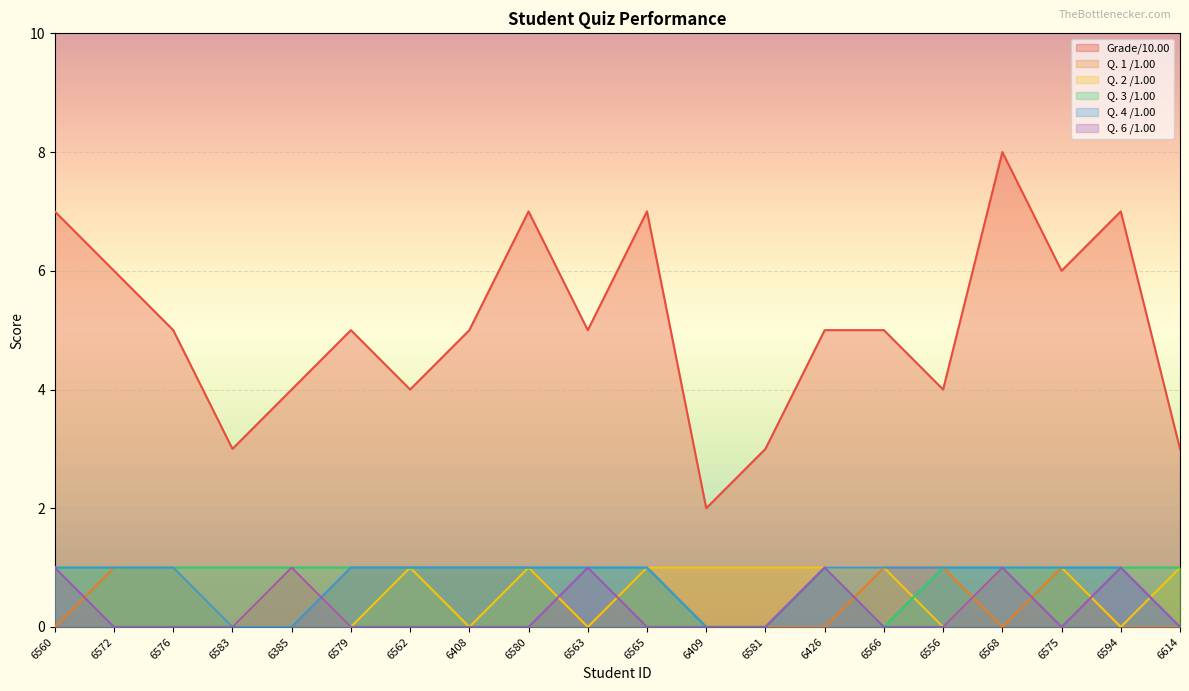

Rank the categories by Q. 6 /1.00 value from highest to lowest.

6560, 6385, 6563, 6426, 6568, 6594, 6572, 6576, 6583, 6579, 6562, 6408, 6580, 6565, 6409, 6581, 6566, 6556, 6575, 6614